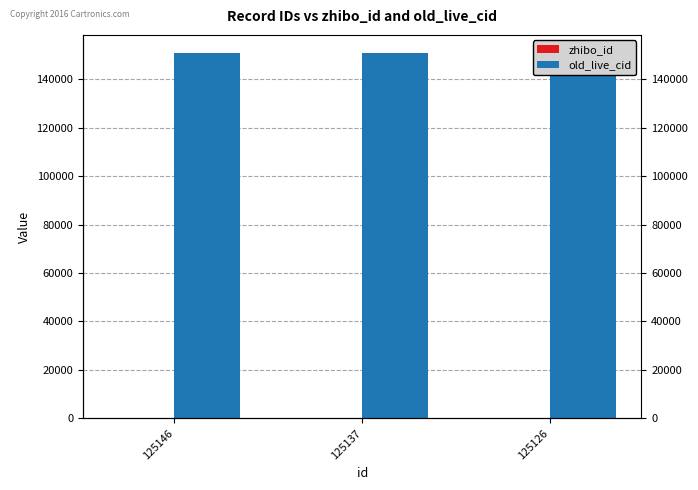

At which label does zhibo_id reach its peak?

125146